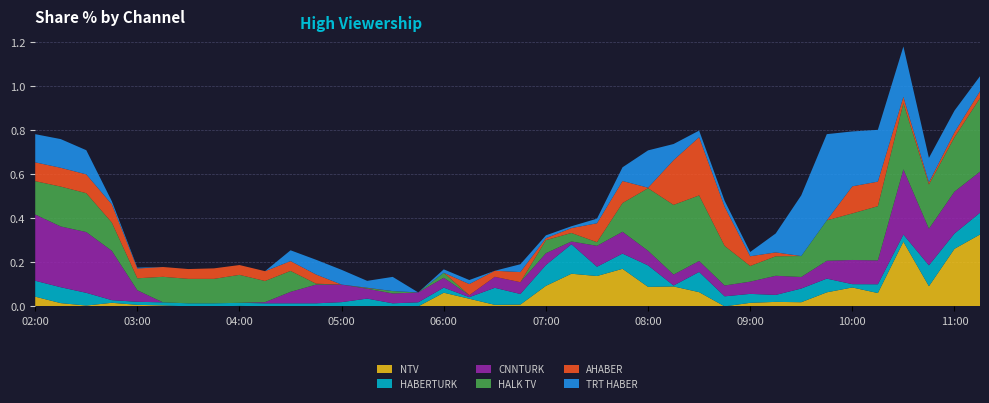

Reading left to right, extract all data points from this chart.

NTV: 02:00=0.0	02:15=0.0	02:30=0.0	02:45=0.0	03:00=0.0	03:15=0.0	03:30=0.0	03:45=0.0	04:00=0.0	04:15=0.0	04:30=0.0	04:45=0.0	05:00=0.0	05:15=0.0	05:30=0.0	05:45=0.0	06:00=0.1	06:15=0.0	06:30=0.0	06:45=0.0	07:00=0.1	07:15=0.1	07:30=0.1	07:45=0.2	08:00=0.1	08:15=0.1	08:30=0.1	08:45=0.0	09:00=0.0	09:15=0.0	09:30=0.0	09:45=0.1	10:00=0.1	10:15=0.1	10:30=0.3	10:45=0.1	11:00=0.3	11:15=0.3
HABERTURK: 02:00=0.1	02:15=0.1	02:30=0.1	02:45=0.0	03:00=0.0	03:15=0.0	03:30=0.0	03:45=0.0	04:00=0.0	04:15=0.0	04:30=0.0	04:45=0.0	05:00=0.0	05:15=0.0	05:30=0.0	05:45=0.0	06:00=0.0	06:15=0.0	06:30=0.1	06:45=0.0	07:00=0.1	07:15=0.1	07:30=0.0	07:45=0.1	08:00=0.1	08:15=0.0	08:30=0.1	08:45=0.0	09:00=0.0	09:15=0.0	09:30=0.1	09:45=0.1	10:00=0.0	10:15=0.0	10:30=0.0	10:45=0.1	11:00=0.1	11:15=0.1
CNNTURK: 02:00=0.3	02:15=0.3	02:30=0.3	02:45=0.2	03:00=0.1	03:15=0.0	03:30=0.0	03:45=0.0	04:00=0.0	04:15=0.0	04:30=0.1	04:45=0.1	05:00=0.1	05:15=0.0	05:30=0.0	05:45=0.0	06:00=0.0	06:15=0.0	06:30=0.1	06:45=0.1	07:00=0.1	07:15=0.0	07:30=0.1	07:45=0.1	08:00=0.1	08:15=0.0	08:30=0.0	08:45=0.0	09:00=0.1	09:15=0.1	09:30=0.1	09:45=0.1	10:00=0.1	10:15=0.1	10:30=0.3	10:45=0.2	11:00=0.2	11:15=0.2
HALK TV: 02:00=0.2	02:15=0.2	02:30=0.2	02:45=0.1	03:00=0.1	03:15=0.1	03:30=0.1	03:45=0.1	04:00=0.1	04:15=0.1	04:30=0.1	04:45=0.0	05:00=0.0	05:15=0.0	05:30=0.0	05:45=0.0	06:00=0.0	06:15=0.0	06:30=0.0	06:45=0.0	07:00=0.1	07:15=0.0	07:30=0.0	07:45=0.1	08:00=0.3	08:15=0.3	08:30=0.3	08:45=0.2	09:00=0.1	09:15=0.1	09:30=0.1	09:45=0.2	10:00=0.2	10:15=0.2	10:30=0.3	10:45=0.2	11:00=0.2	11:15=0.3
AHABER: 02:00=0.1	02:15=0.1	02:30=0.1	02:45=0.1	03:00=0.0	03:15=0.0	03:30=0.0	03:45=0.0	04:00=0.0	04:15=0.0	04:30=0.0	04:45=0.0	05:00=0.0	05:15=0.0	05:30=0.0	05:45=0.0	06:00=0.0	06:15=0.1	06:30=0.0	06:45=0.0	07:00=0.0	07:15=0.0	07:30=0.1	07:45=0.1	08:00=0.0	08:15=0.2	08:30=0.3	08:45=0.2	09:00=0.0	09:15=0.0	09:30=0.0	09:45=0.0	10:00=0.1	10:15=0.1	10:30=0.0	10:45=0.0	11:00=0.0	11:15=0.0
TRT HABER: 02:00=0.1	02:15=0.1	02:30=0.1	02:45=0.0	03:00=0.0	03:15=0.0	03:30=0.0	03:45=0.0	04:00=0.0	04:15=0.0	04:30=0.0	04:45=0.1	05:00=0.1	05:15=0.0	05:30=0.1	05:45=0.0	06:00=0.0	06:15=0.0	06:30=0.0	06:45=0.0	07:00=0.0	07:15=0.0	07:30=0.0	07:45=0.1	08:00=0.2	08:15=0.1	08:30=0.0	08:45=0.0	09:00=0.0	09:15=0.1	09:30=0.3	09:45=0.4	10:00=0.2	10:15=0.2	10:30=0.2	10:45=0.1	11:00=0.1	11:15=0.1